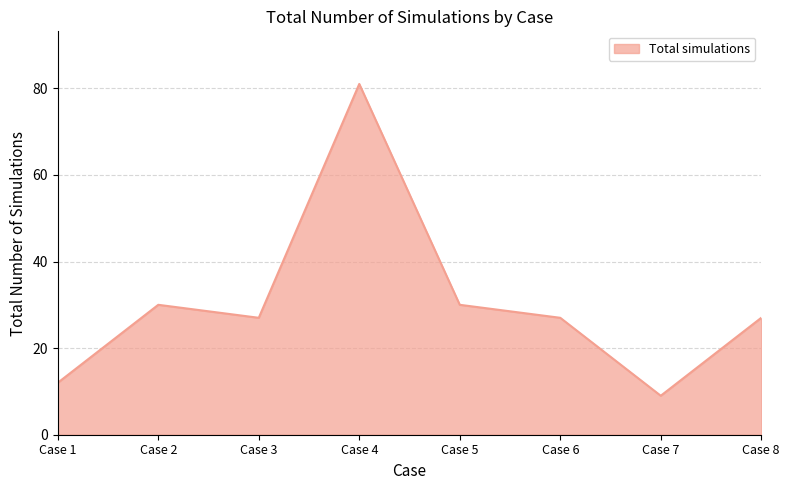

Reading right to left, extract all data points from this chart.

Case 8=27	Case 7=9	Case 6=27	Case 5=30	Case 4=81	Case 3=27	Case 2=30	Case 1=12